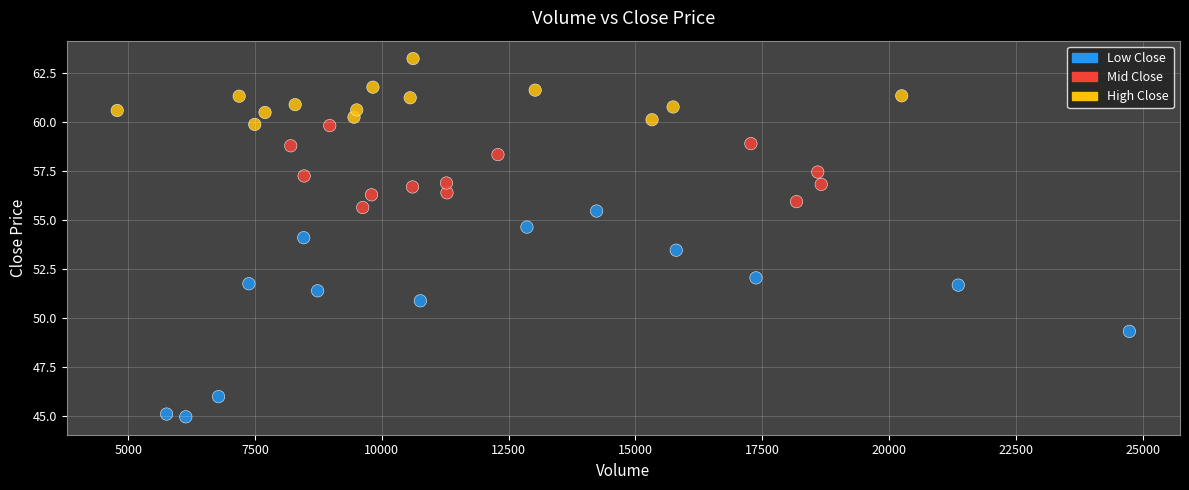

What is the range of Y values (max minus min)?

18.3